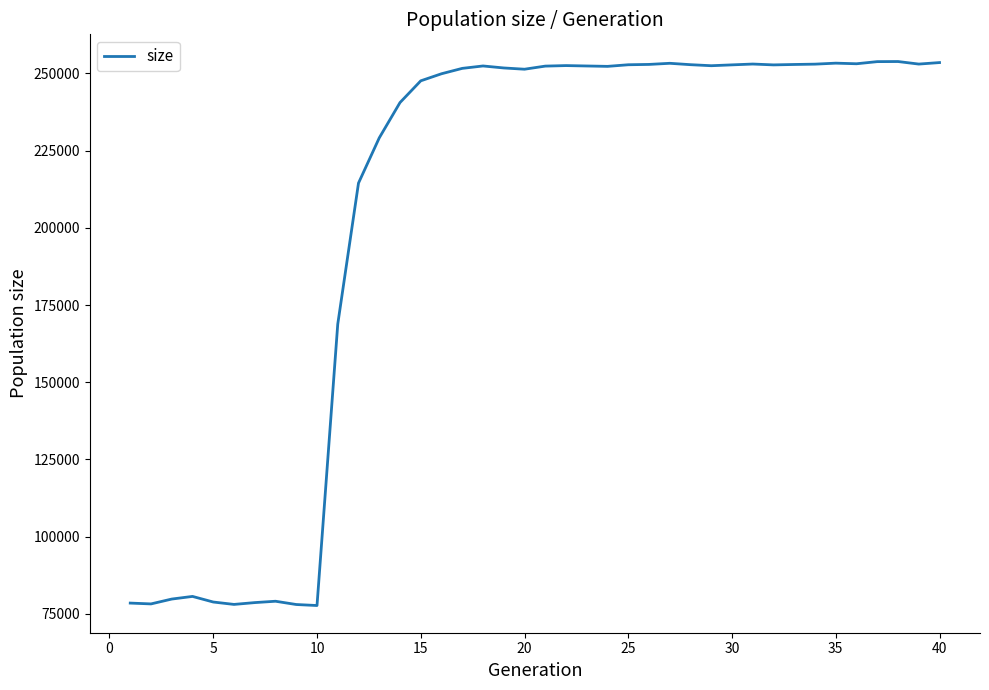

What is the minimum value shown in the chart?

77669